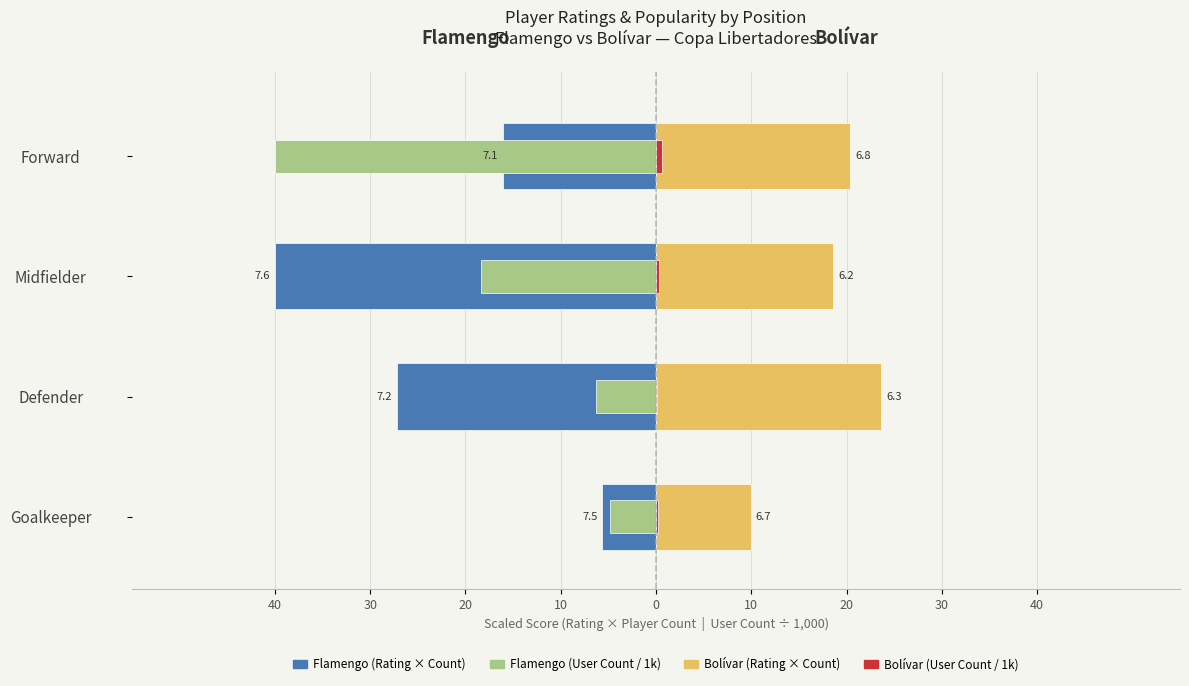

The value of Bolívar (Avg Rating × Count) at Midfielder is 18.6. True or false?

True